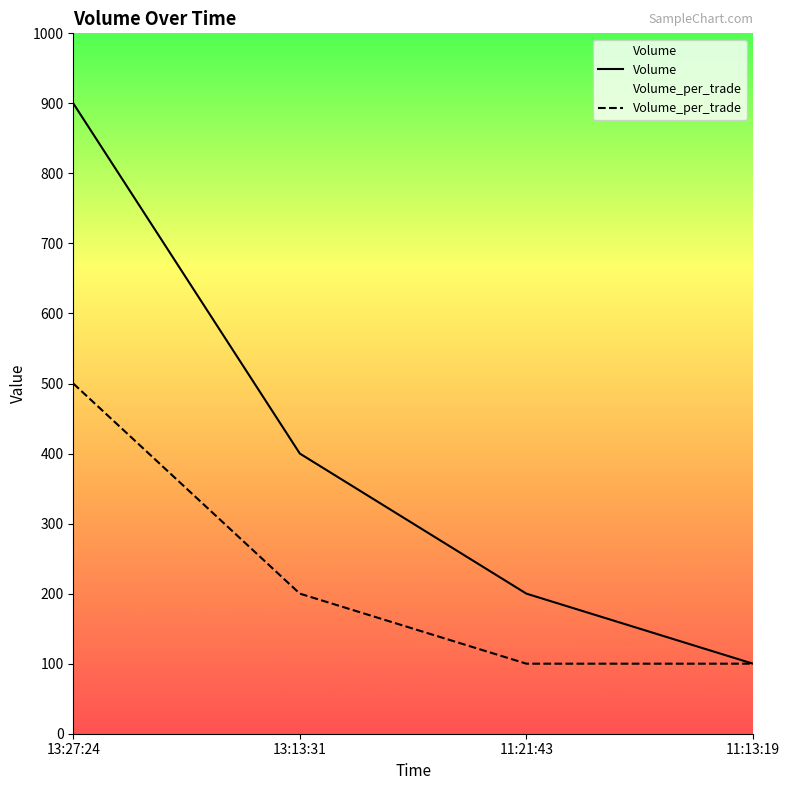

Where is Volume nearest to the value 500?

13:13:31